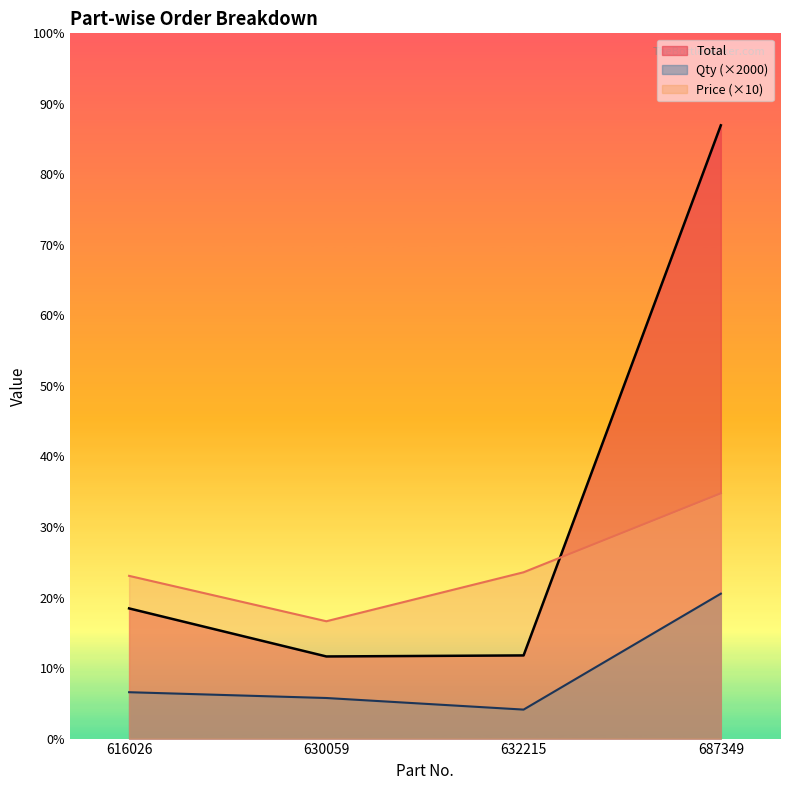

What is the difference between the maximum and minimum values in the Price series?

44150